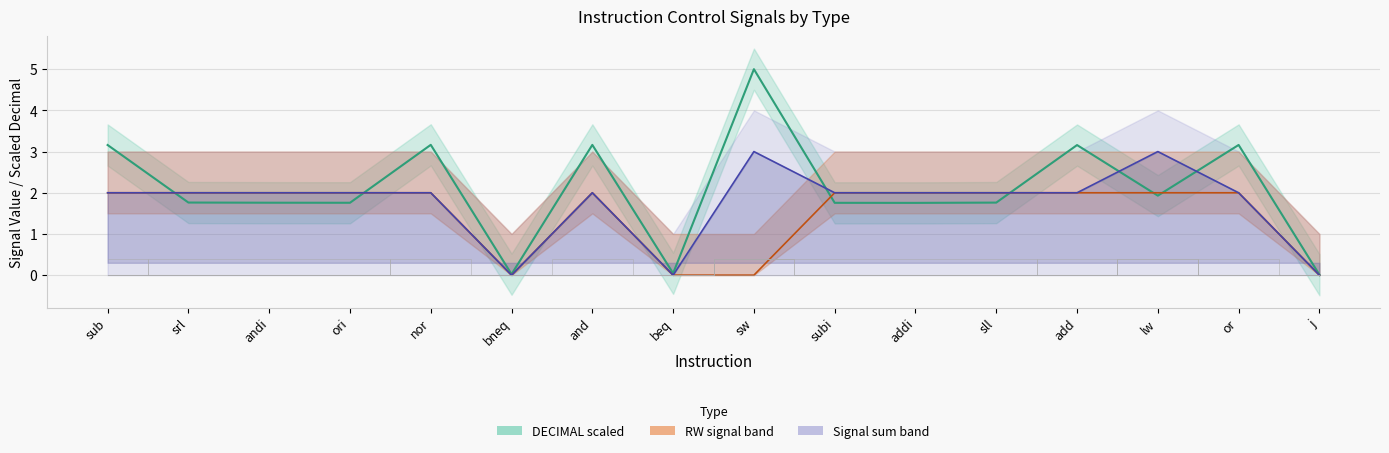

Between which two adjacent categories do Signal sum and DECIMAL (scaled) first intersect?

sub and srl